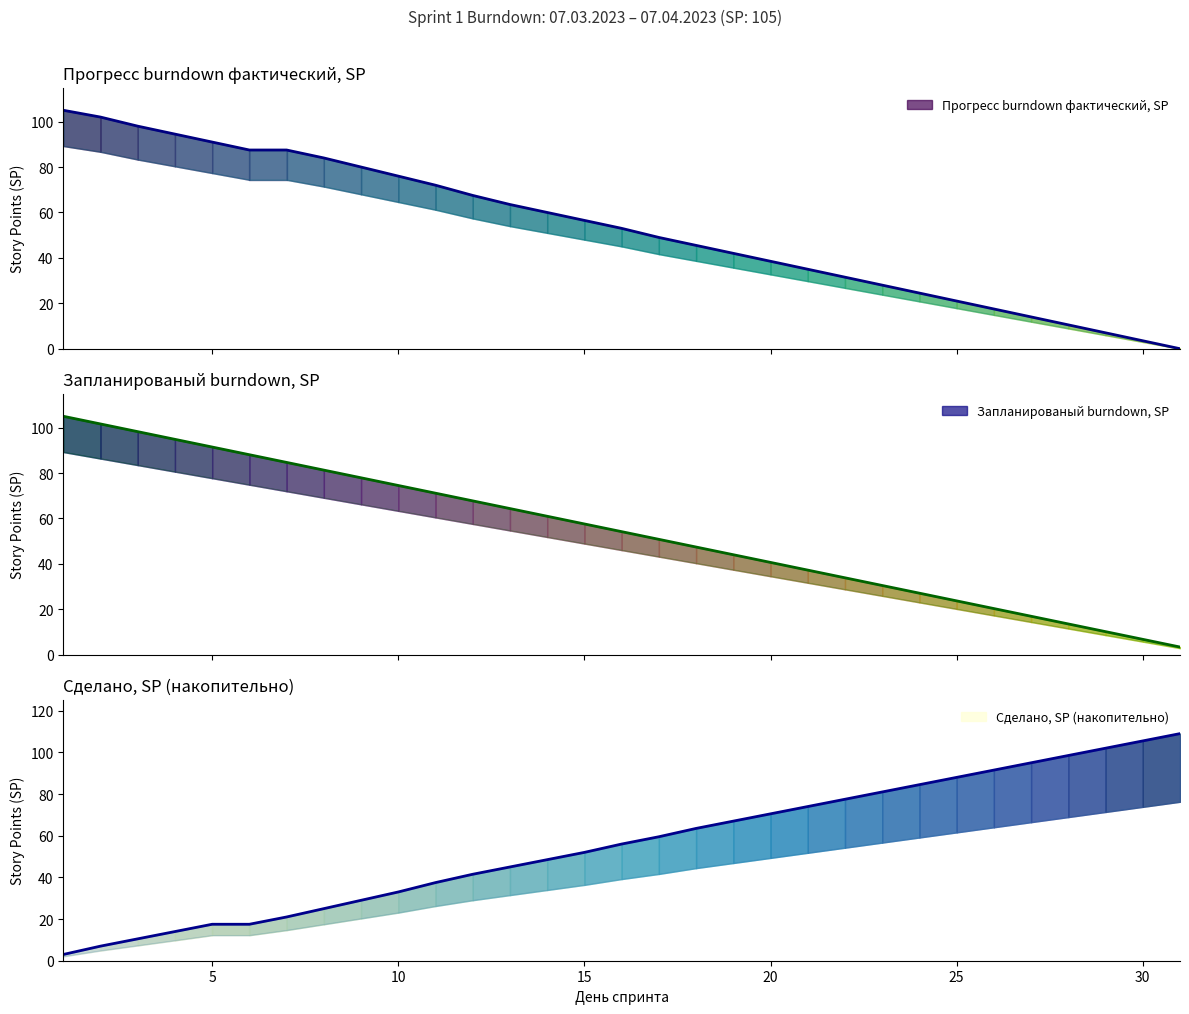

Where is Запланированый burndown, SP nearest to the value 54?

16